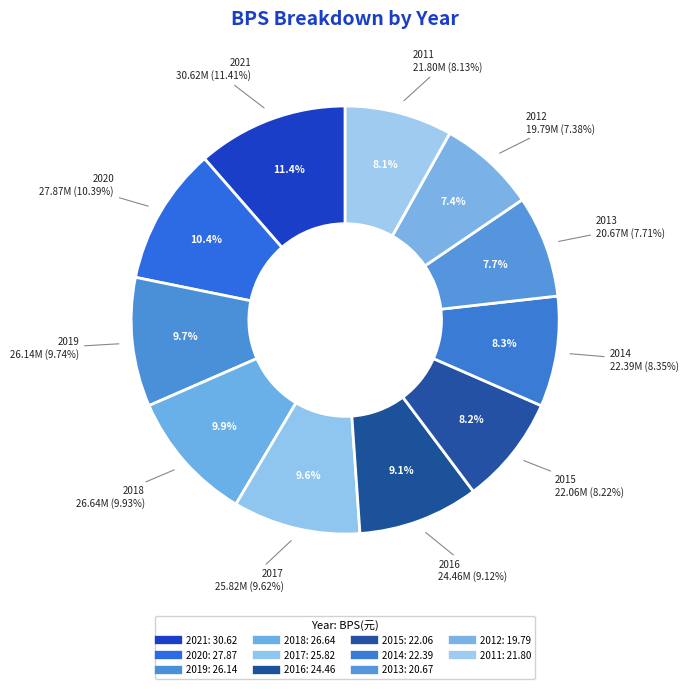

What percentage is NOT represented by 2021?

88.6%